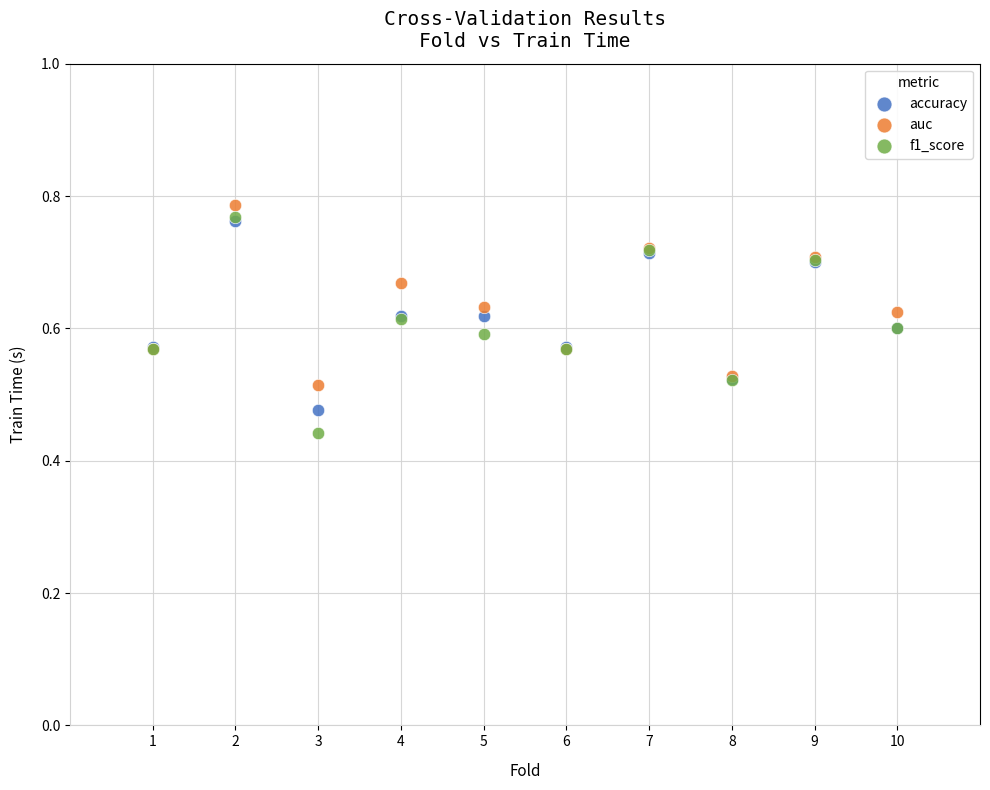

Which series contains the highest Y value?

auc